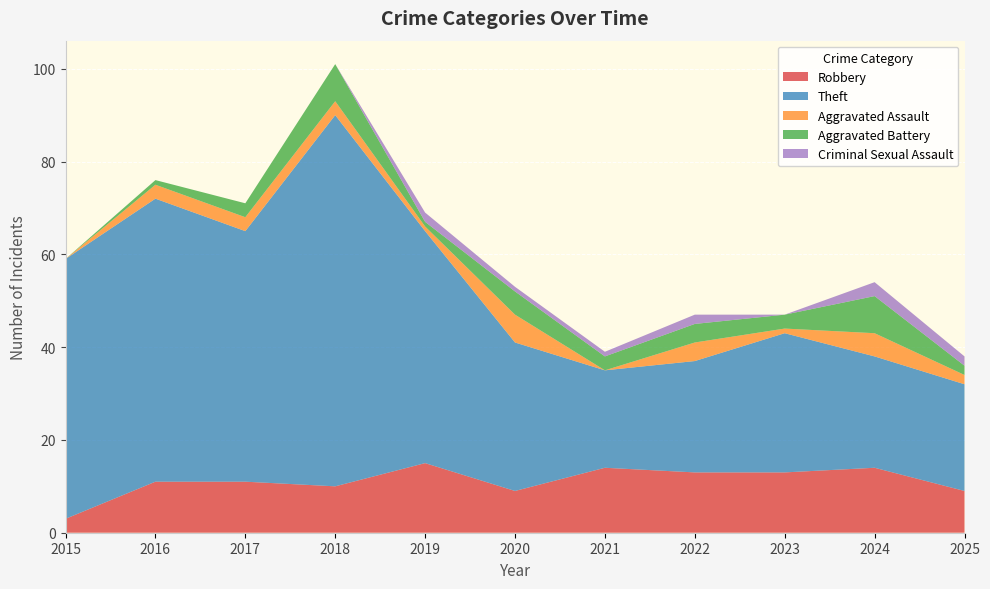

Reading left to right, list all the values displayed in this chart.

Robbery: 3	11	11	10	15	9	14	13	13	14	9
Theft: 56	61	54	80	50	32	21	24	30	24	23
Aggravated Assault: 0	3	3	3	1	6	0	4	1	5	2
Aggravated Battery: 0	1	3	8	1	5	3	4	3	8	2
Criminal Sexual Assault: 0	0	0	0	2	1	1	2	0	3	2